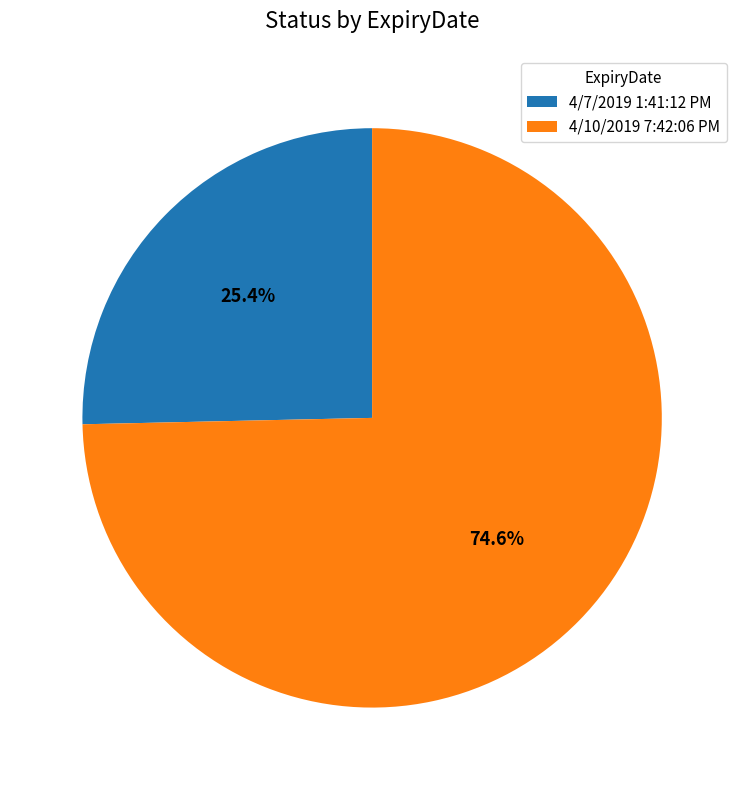

Rank the categories by value from lowest to highest.

4/7/2019 1:41:12 PM, 4/10/2019 7:42:06 PM